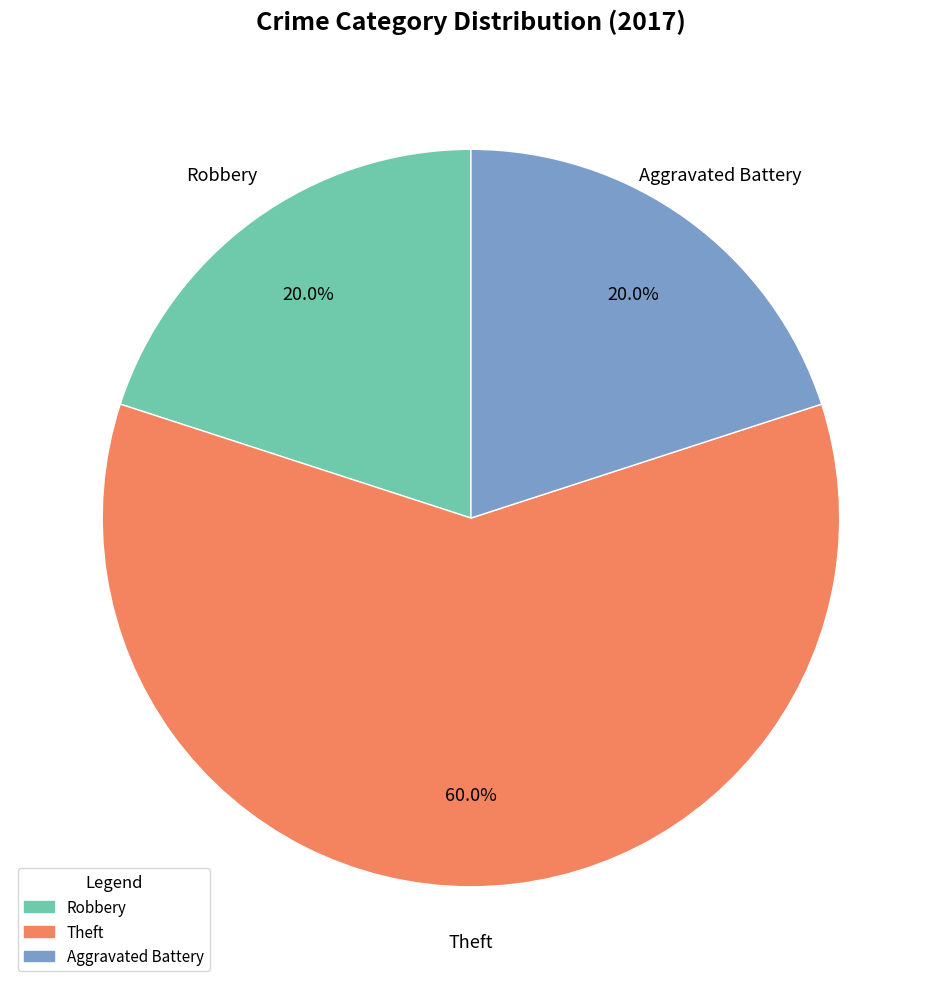

Is there any slice that represents more than half of the pie?

Yes